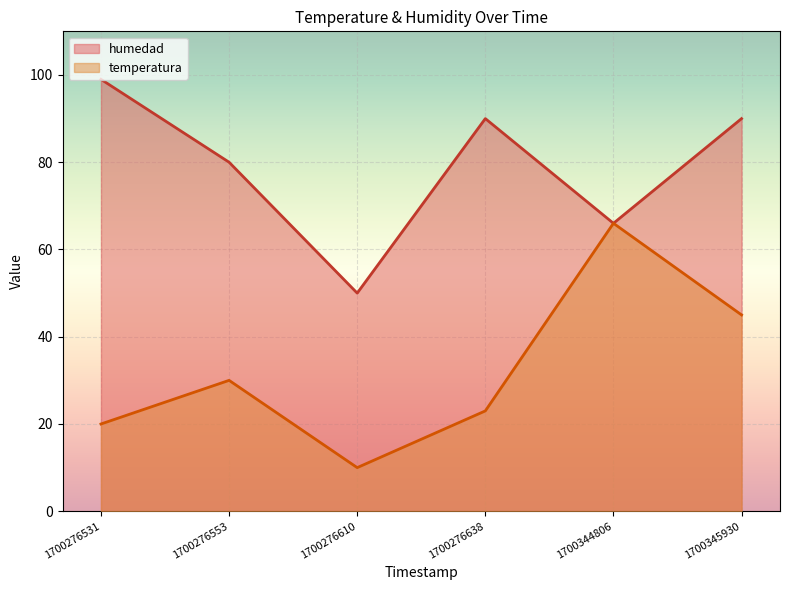

At how many categories does at least one series exceed 92?

1